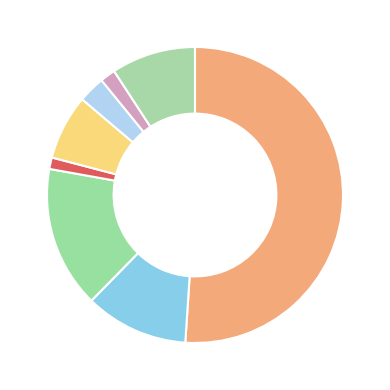

How many segments does this pie chart have?

8